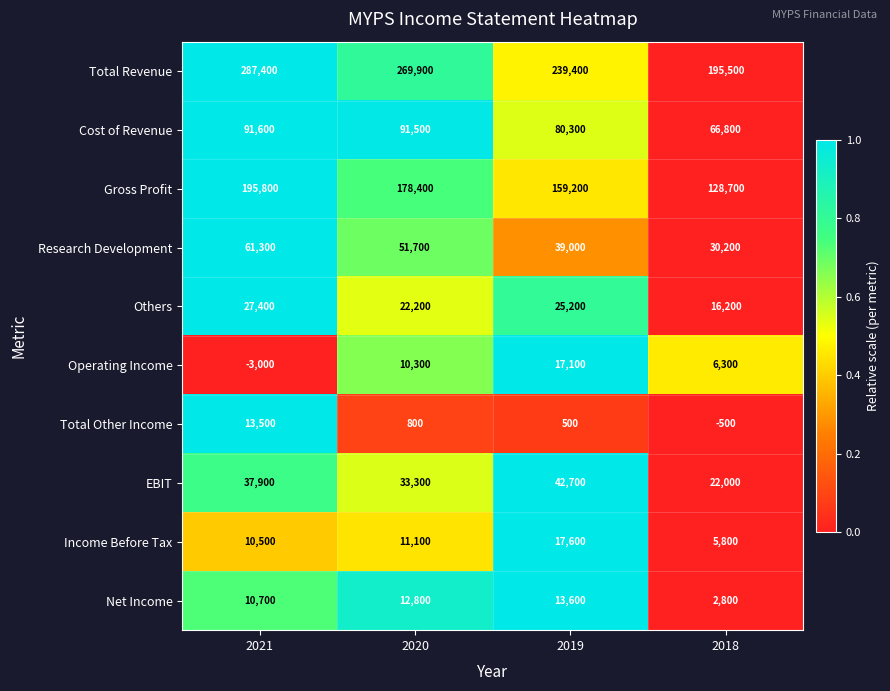

At 2020, list the series in order from smallest to largest.

Total Other Income, Operating Income, Income Before Tax, Net Income, Others, EBIT, Research Development, Cost of Revenue, Gross Profit, Total Revenue